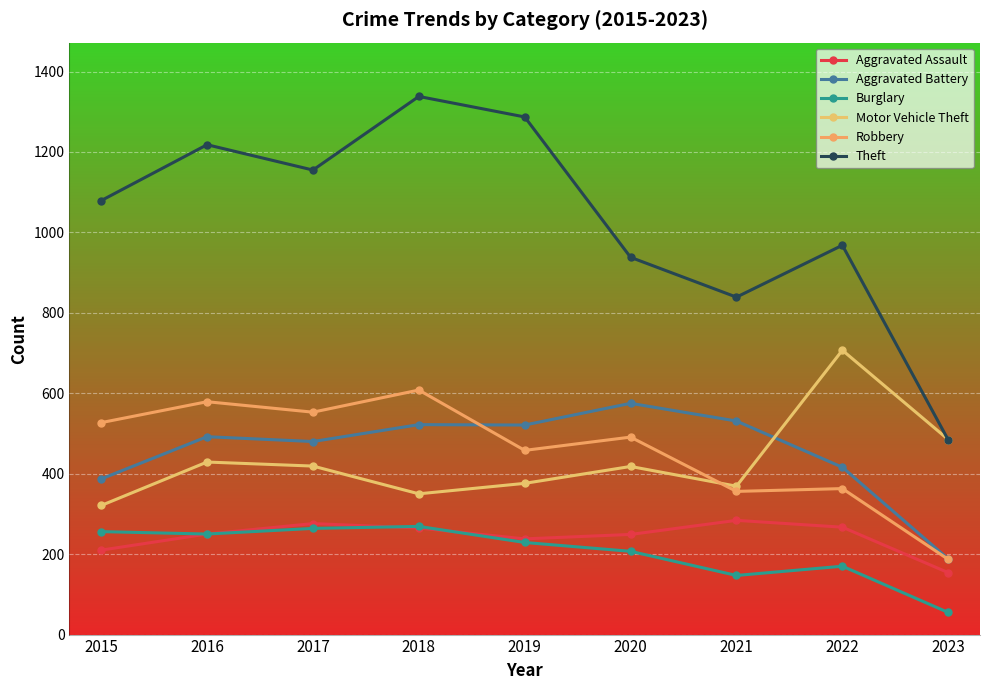

How many interior local peaks does the Robbery series have?

4